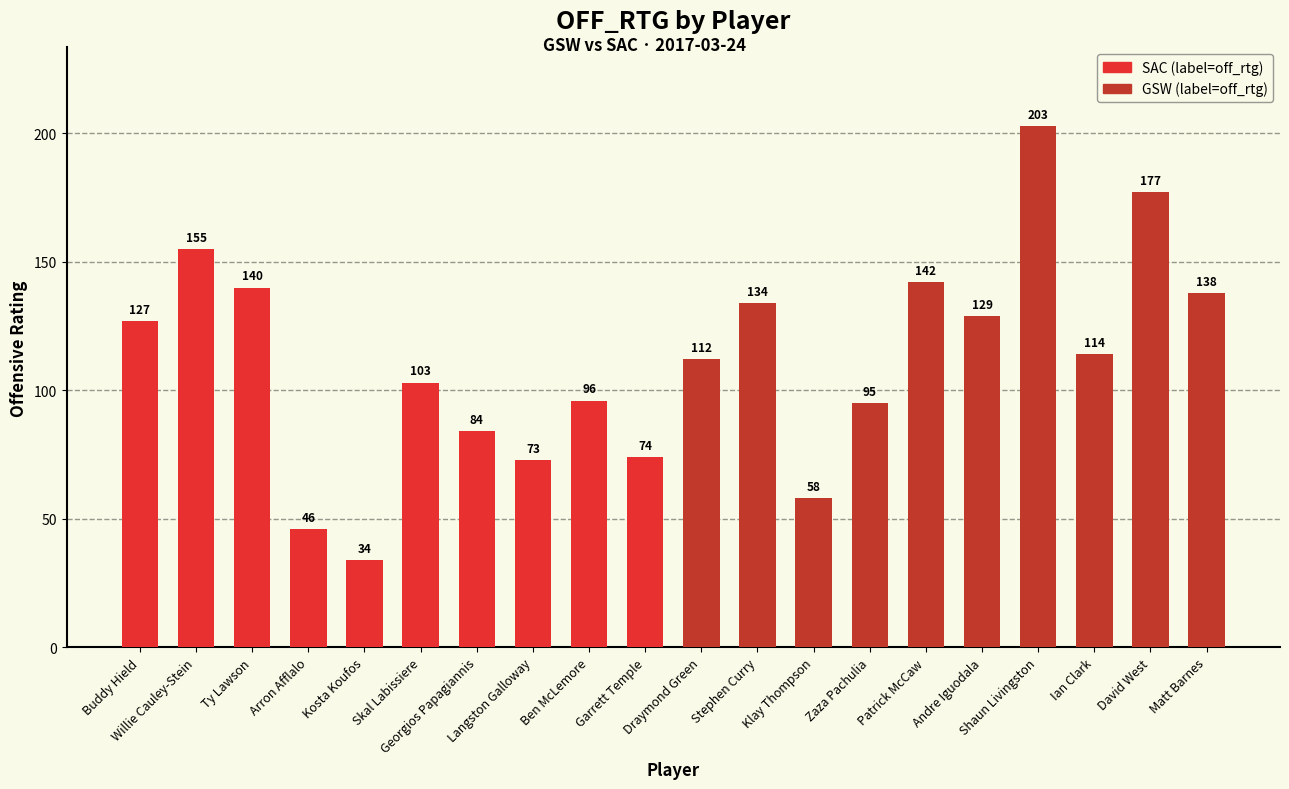

Which label corresponds to the largest value in the chart?

Shaun Livingston